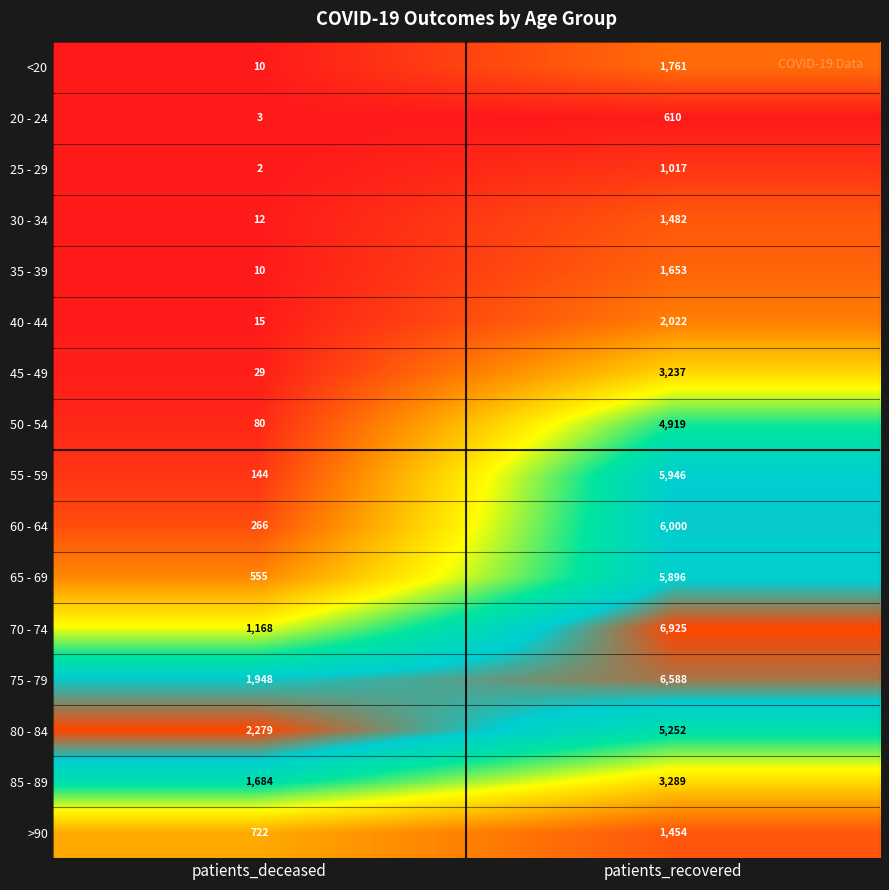

Read the <20 value at patients_deceased.

10